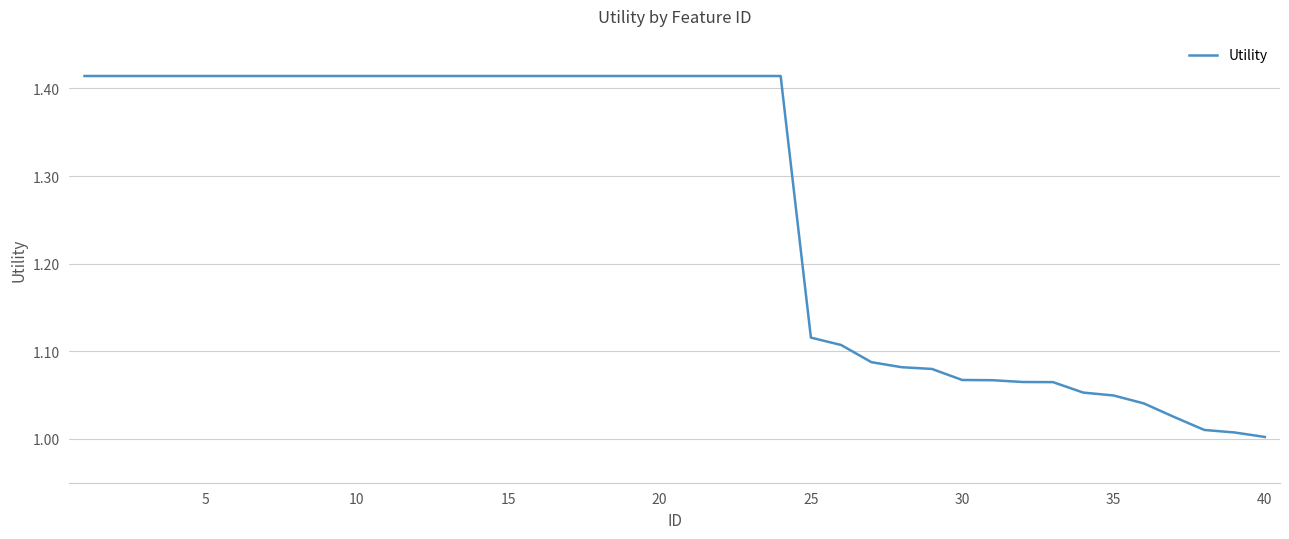

What is the sum of all values?

50.9